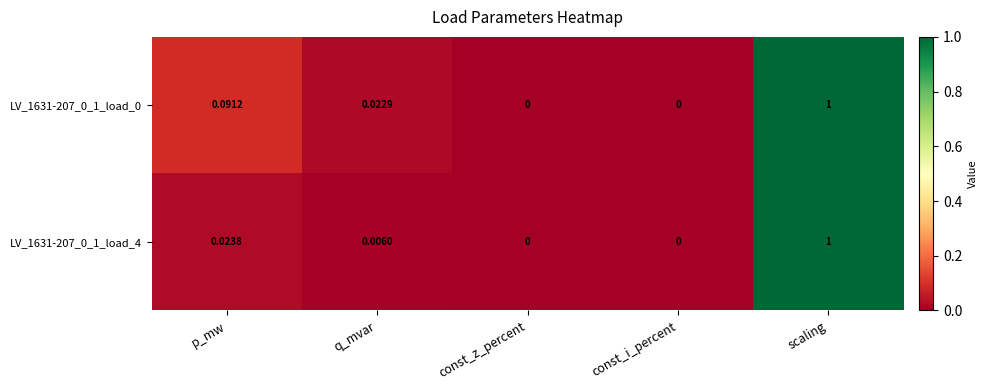

Which label corresponds to the largest value in the chart?

scaling